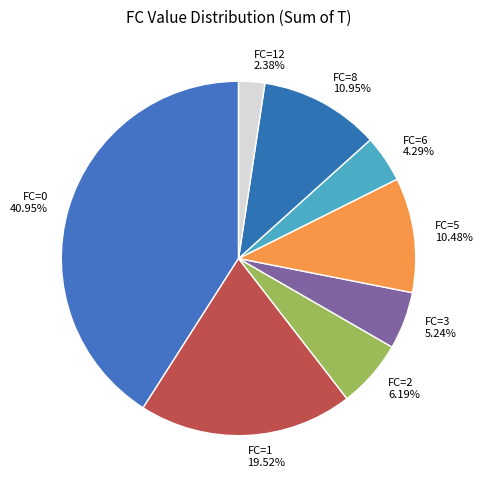

Between FC=1 and FC=8, which is larger?

FC=1